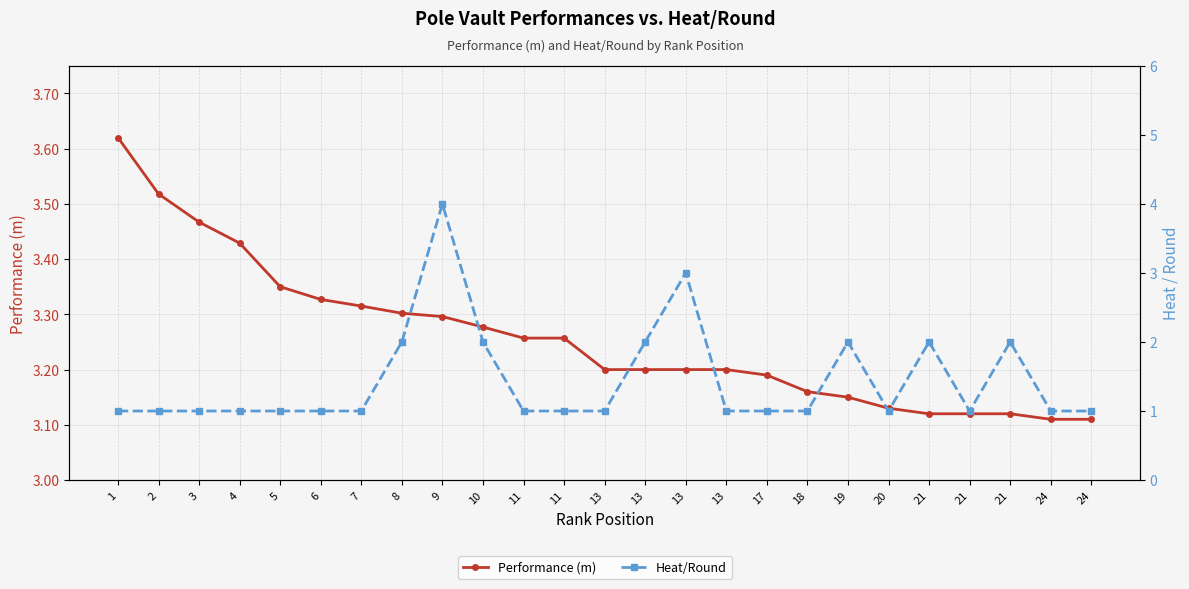

Which series changed the most between 8 and 20?

Heat/Round